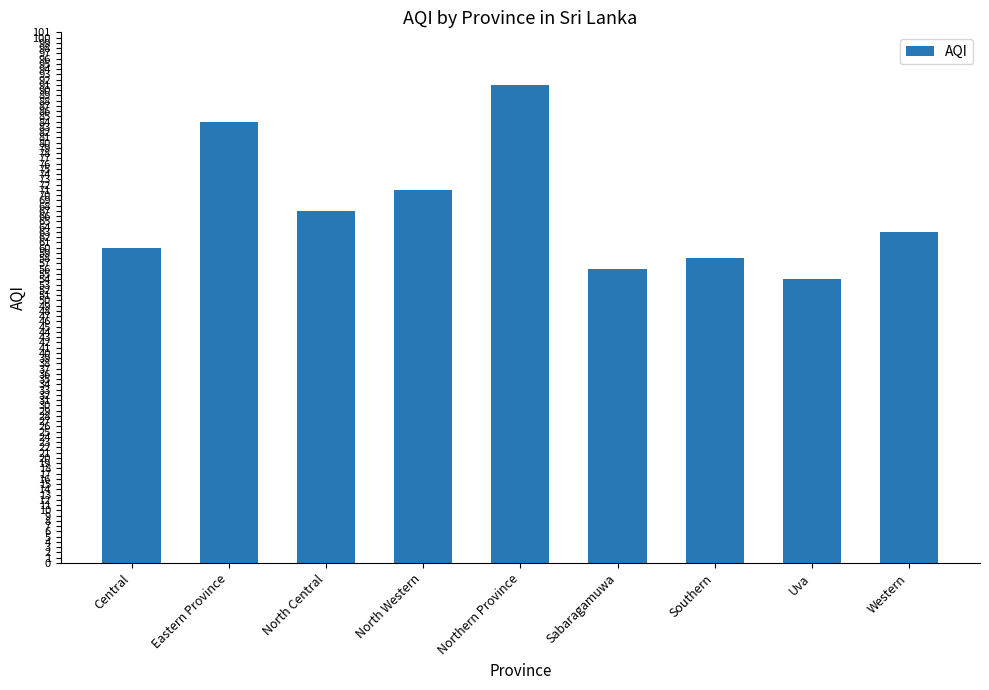

Reading left to right, what are all the values shown in this chart?

60	84	67	71	91	56	58	54	63